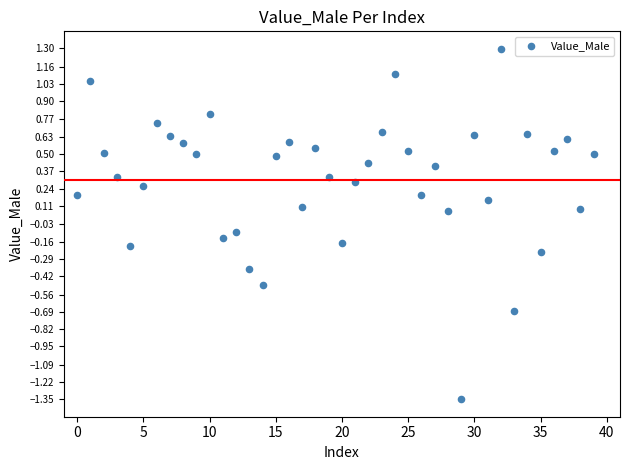

What is the range of Y values (max minus min)?

2.6